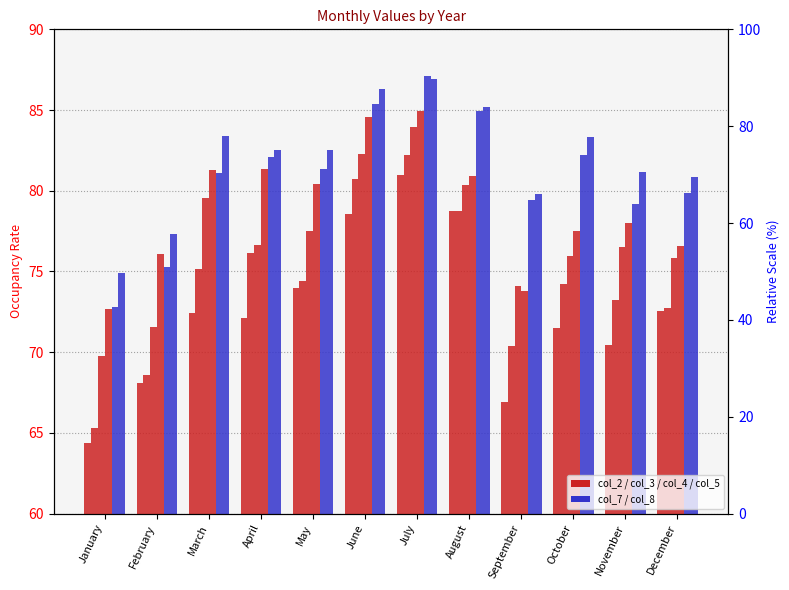

What is the highest value of the col_8 series?

86.9